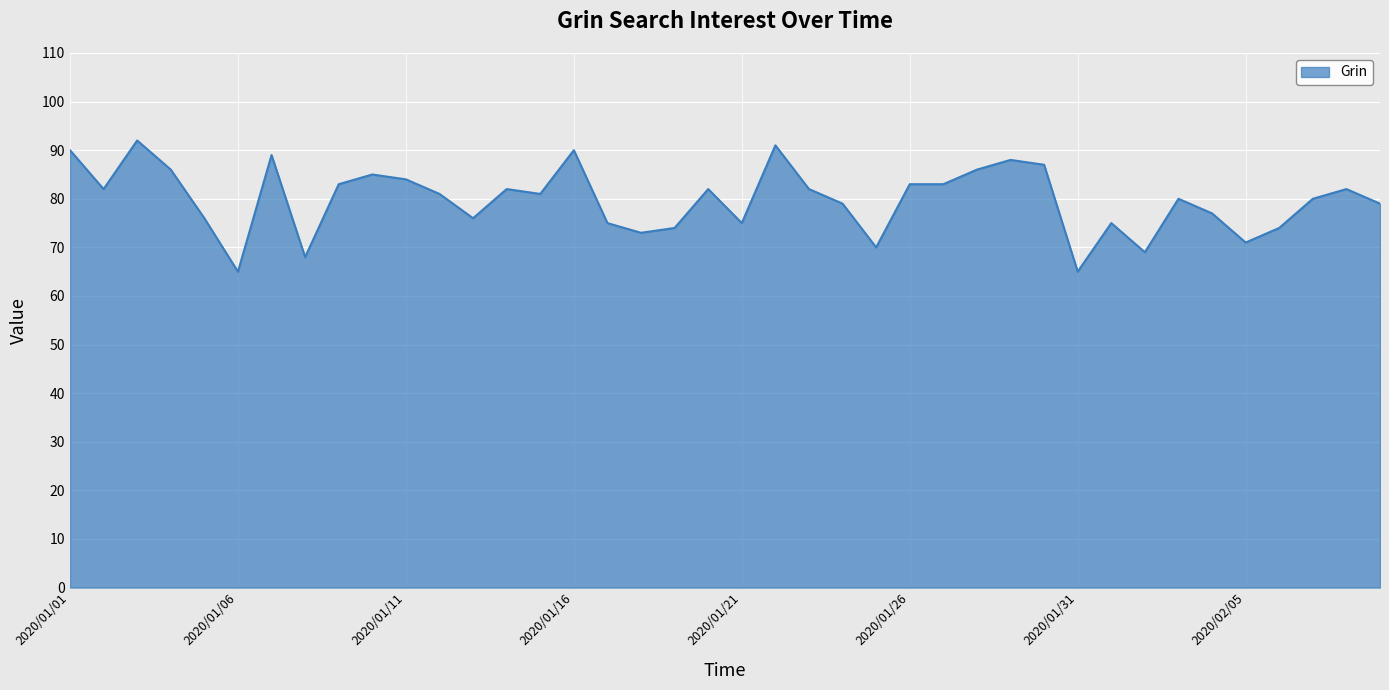

Count the number of data series in this chart.

1